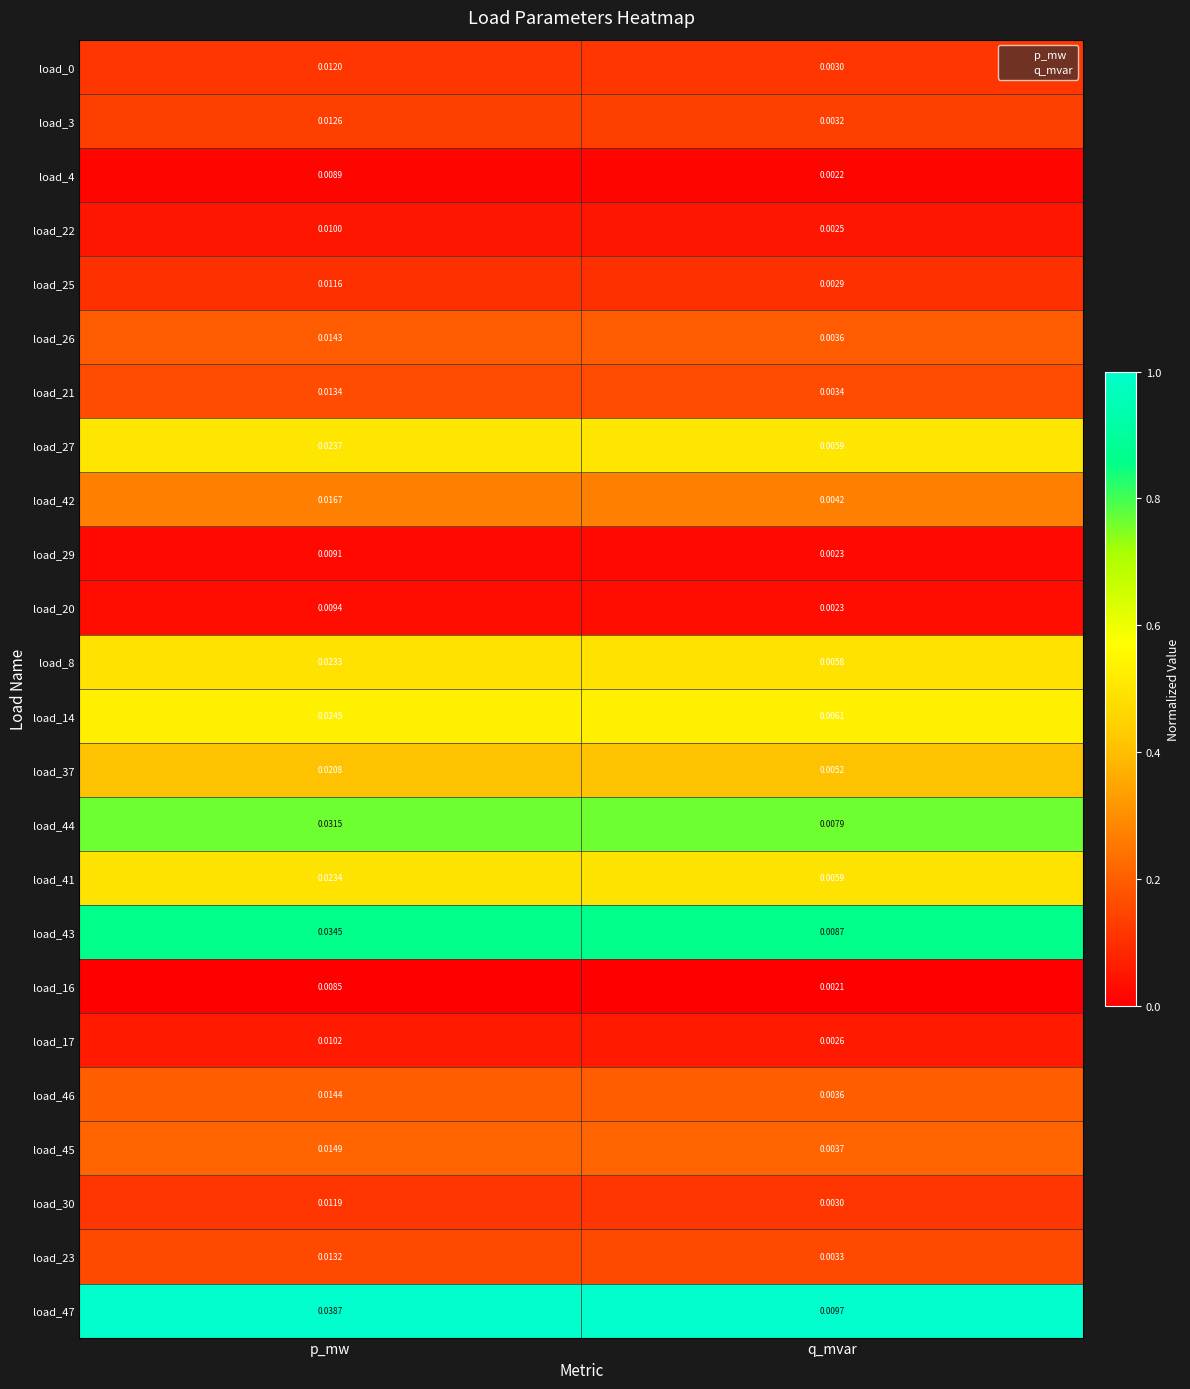

At which label does load_4 reach its peak?

p_mw